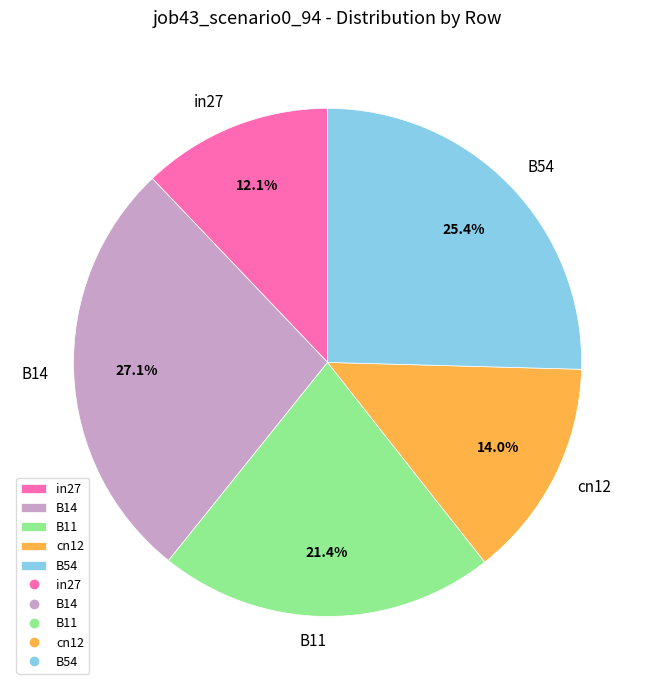

Is there a majority slice in this chart?

No